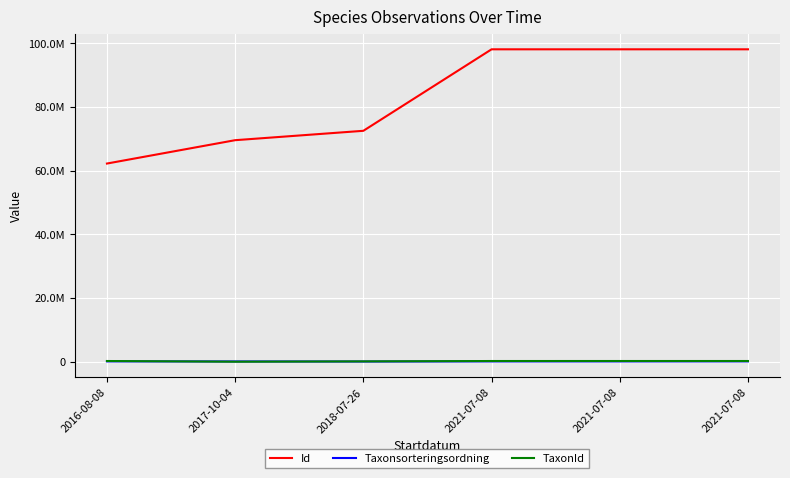

What are all the series names shown in the legend?

Id, Taxonsorteringsordning, TaxonId